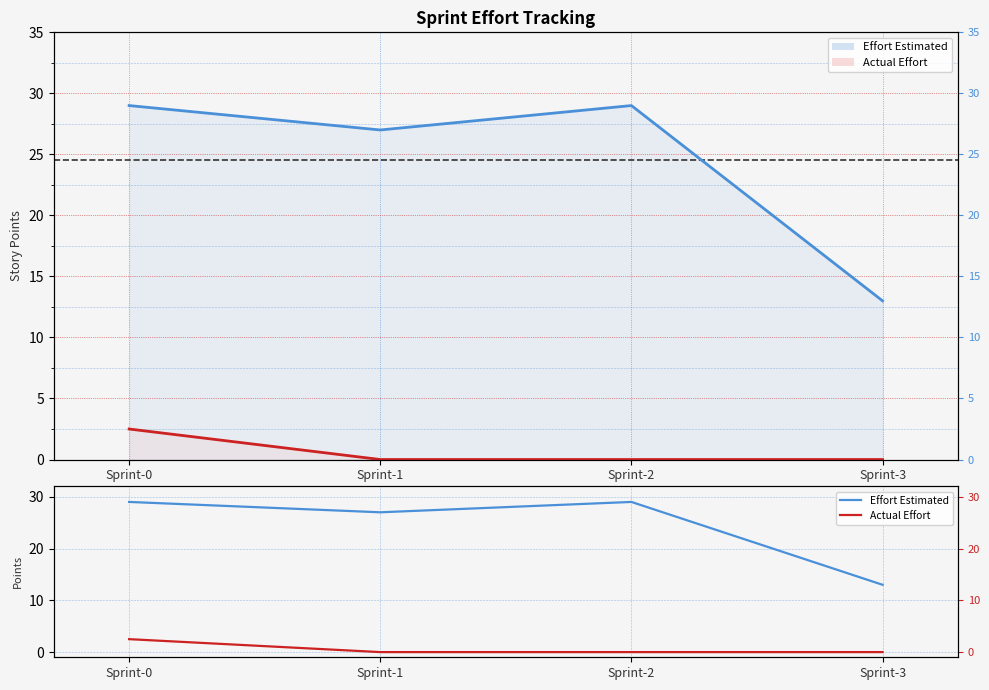

List the labels in order of Actual Effort value, smallest first.

Sprint-1, Sprint-2, Sprint-3, Sprint-0